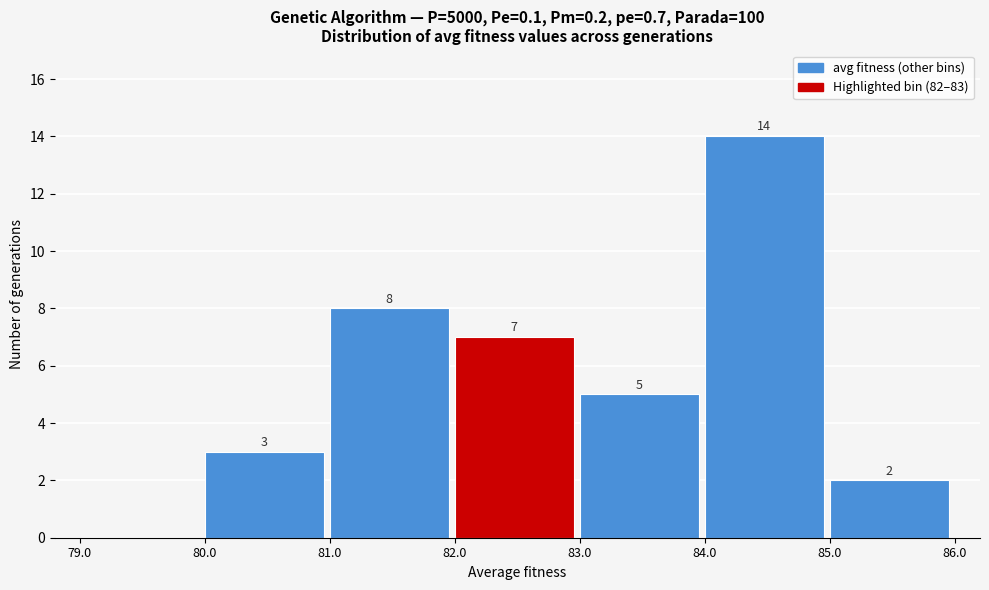

Which range on the x-axis has the tallest bar?

84.0 to 85.0